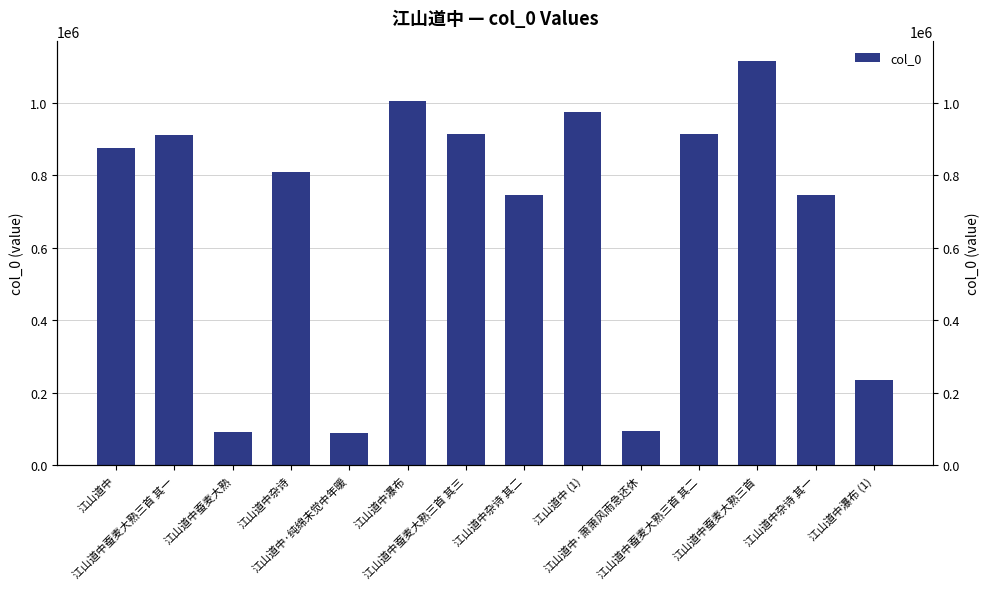

How many distinct data groups are displayed?

1